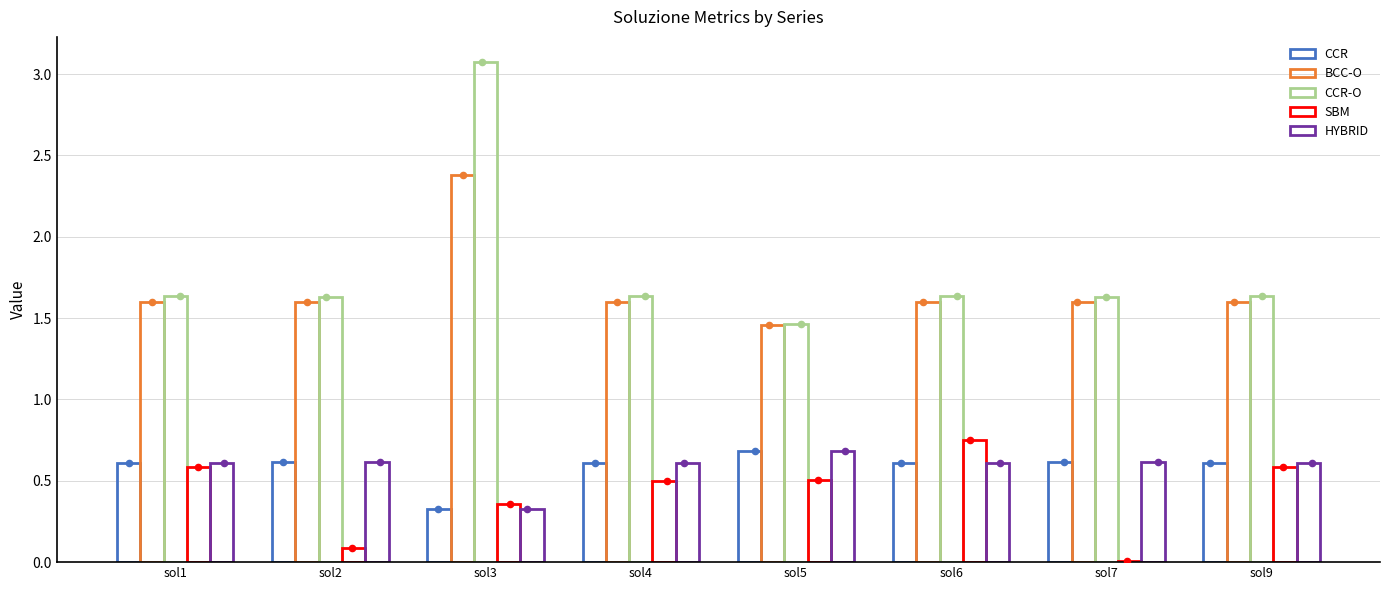

What are all the series names shown in the legend?

CCR, BCC-O, CCR-O, SBM, HYBRID